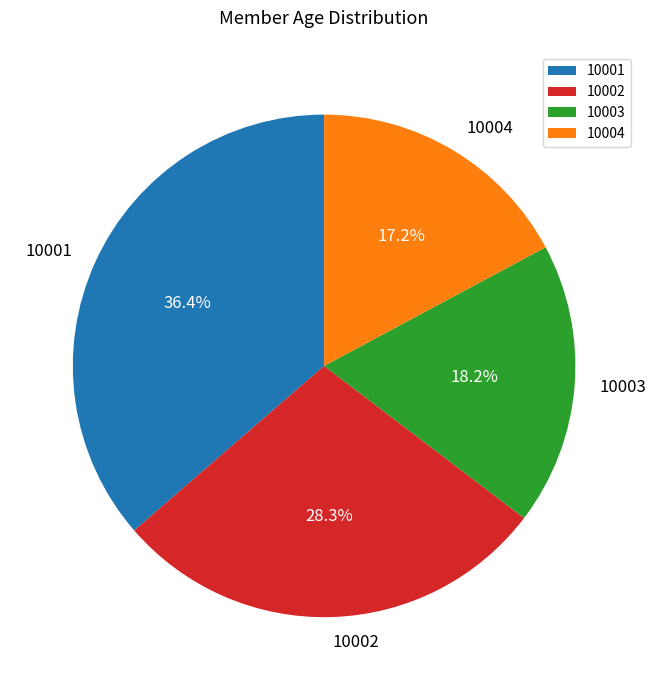

Count the number of slices in the pie.

4